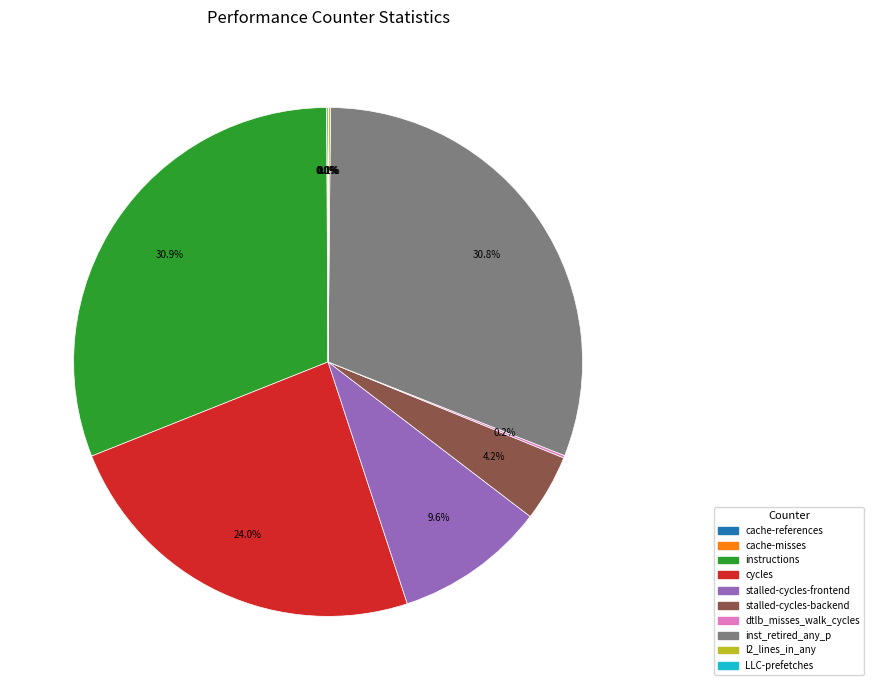

Is there any slice that represents more than half of the pie?

No